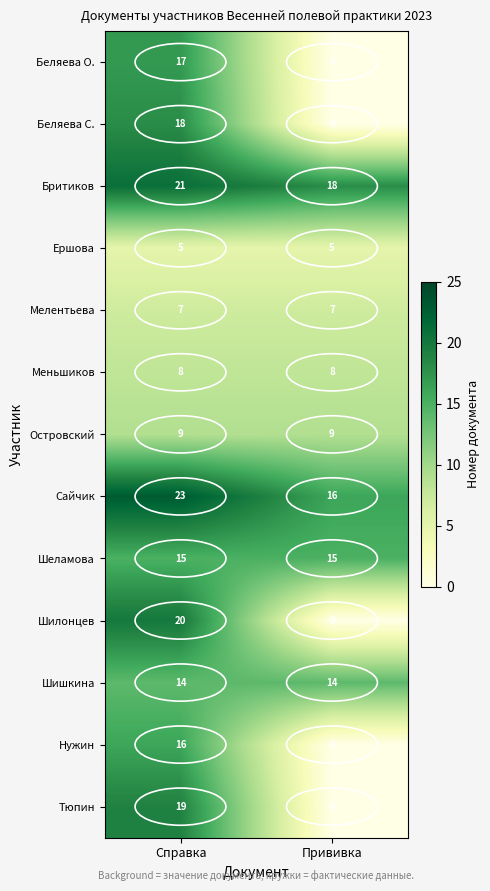

Which series changed the most between Справка and Прививка?

Шилонцев